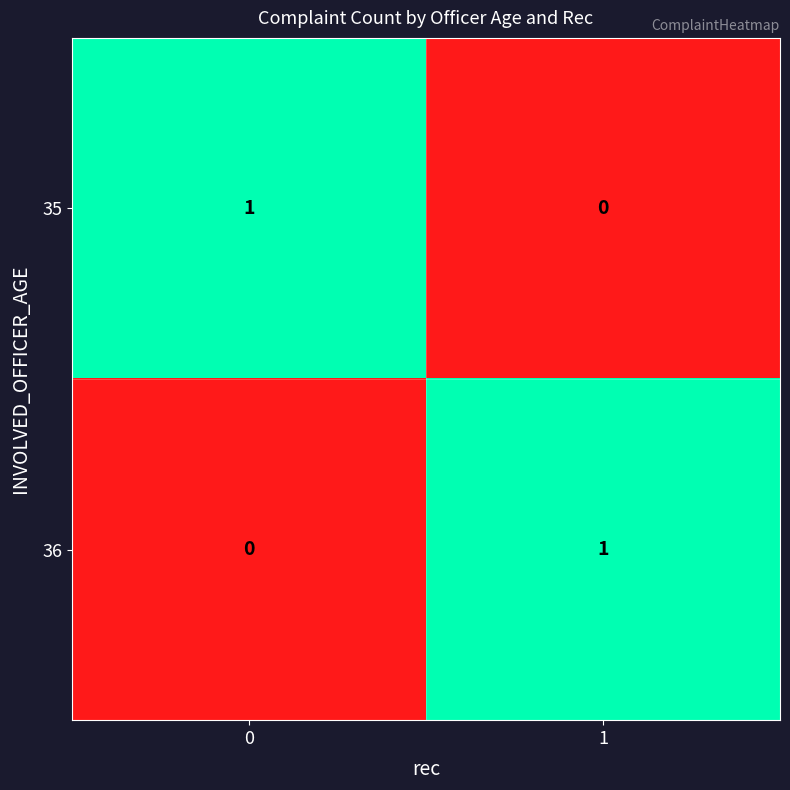

True or false: 35 has a value of 0 at 1.

True